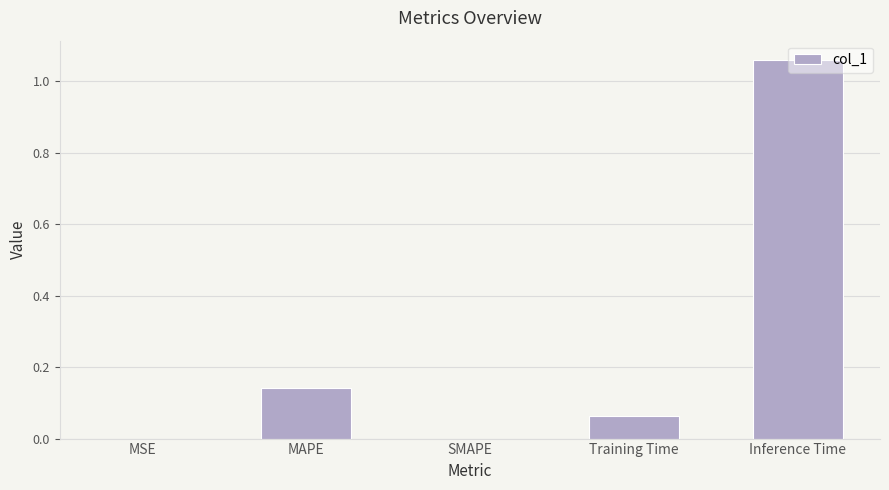

True or false: the data shows 0.0 at SMAPE.

True